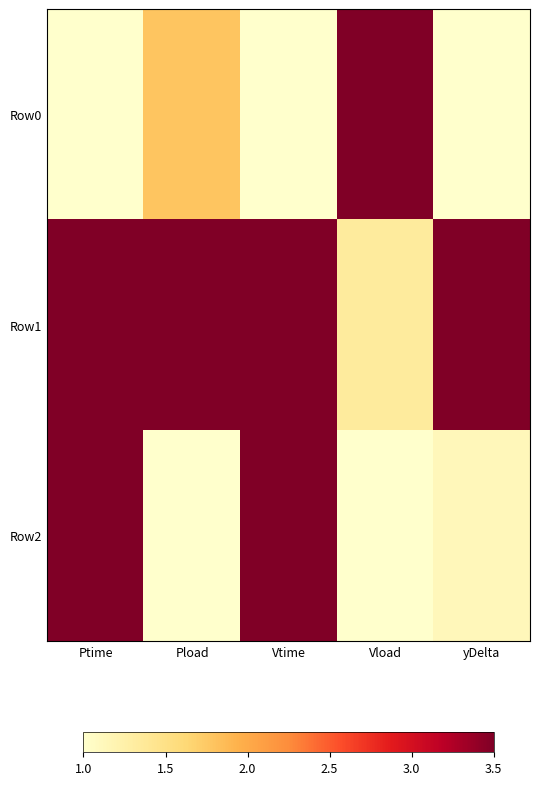

Which has a higher value, Pload or Ptime?

Pload